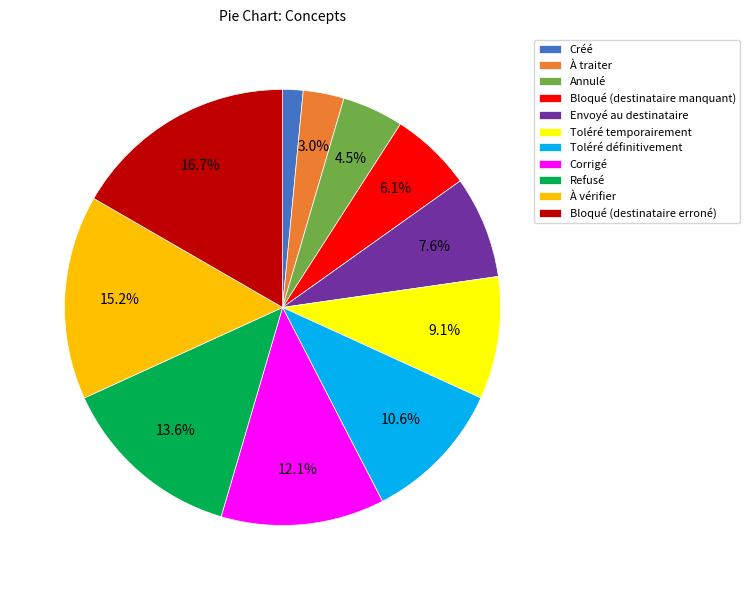

Between Toléré définitivement and À vérifier, which is larger?

À vérifier